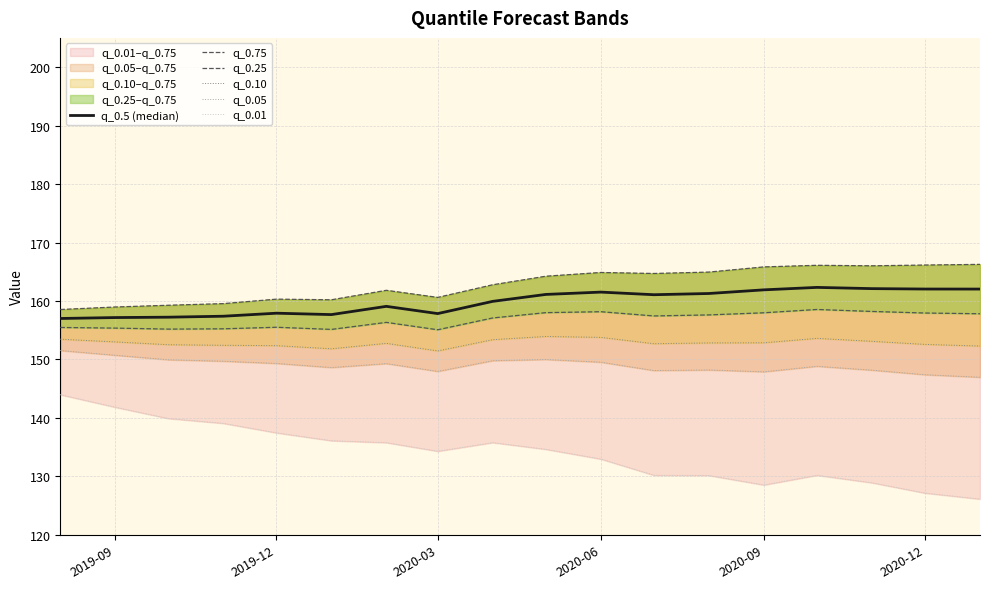

At which category does q_0.01 reach its first local valley?

2020-03